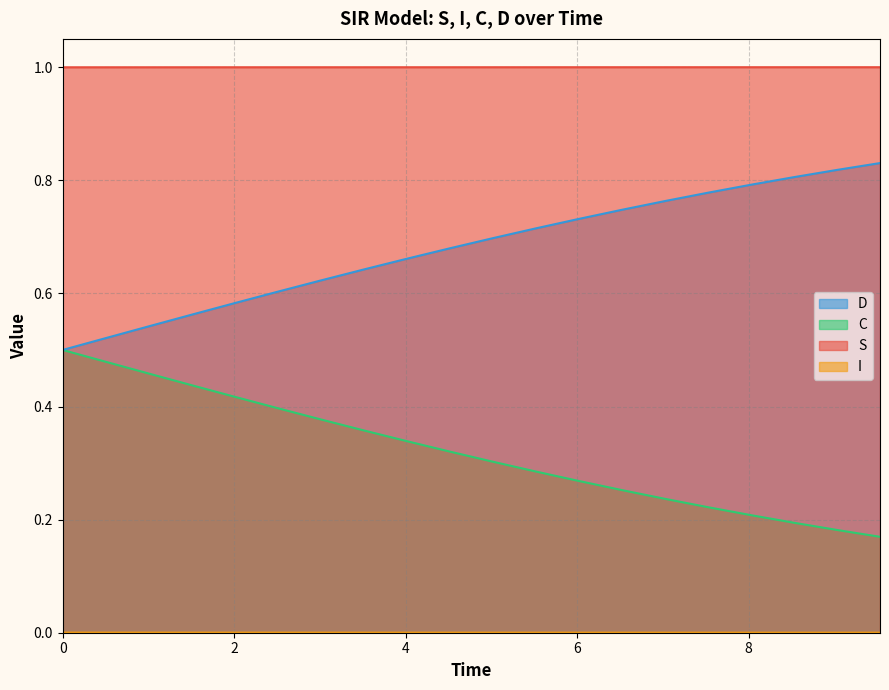

What are all the series names shown in the legend?

S, I, C, D